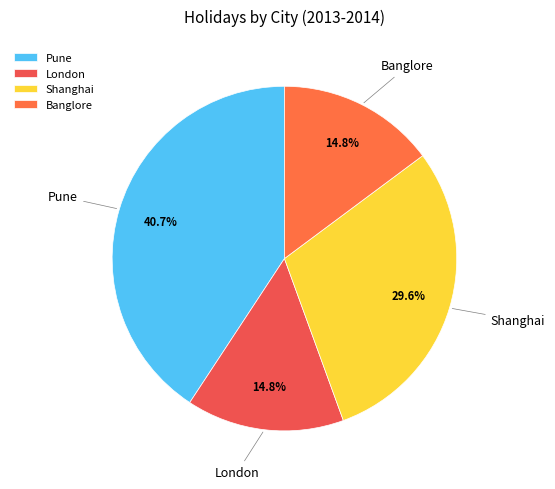

To the nearest percent, what percentage of the pie is London?

15%